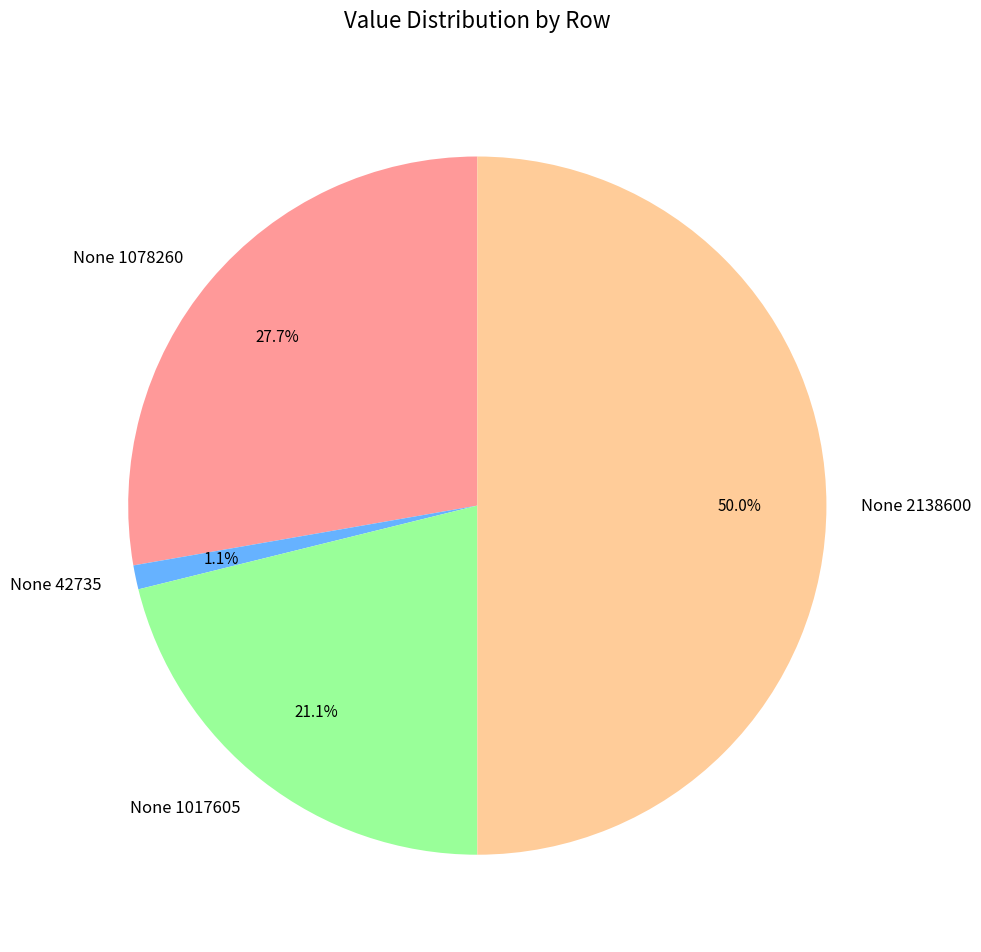

Is None 1017605 the majority of the pie?

No